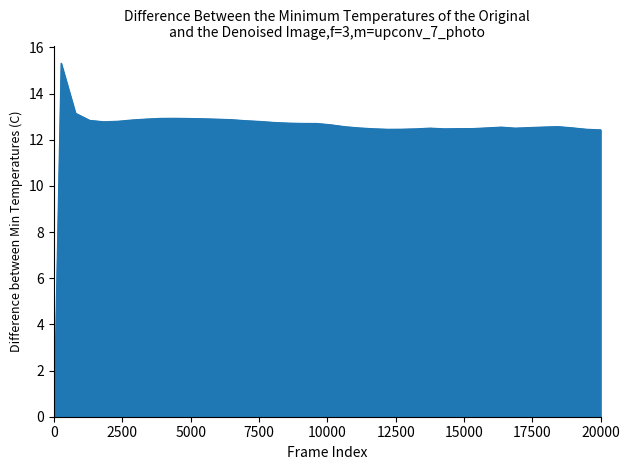

What is the maximum value shown in the chart?

15.3